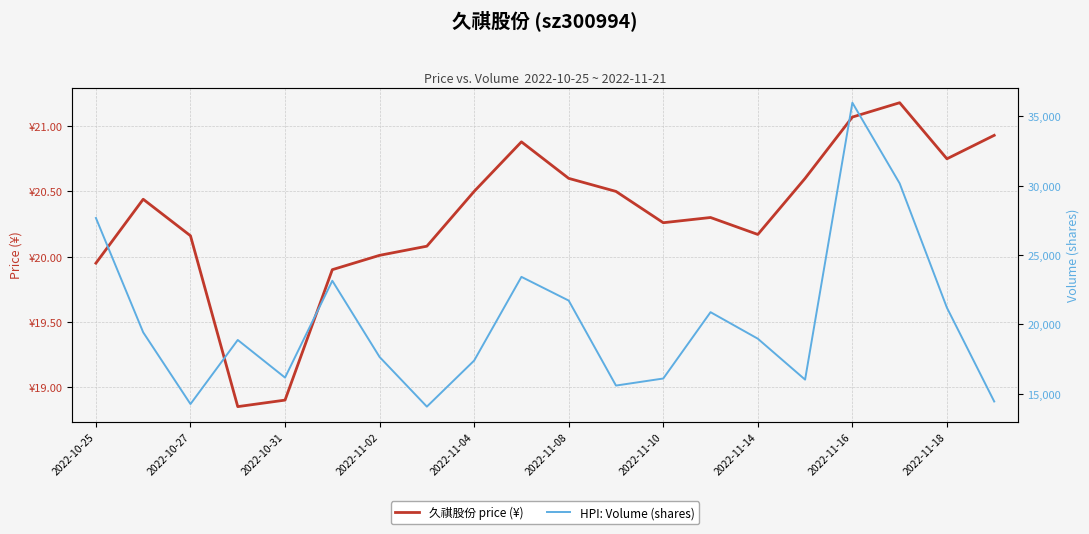

True or false: volume has a value of 27670.0 at 2022-10-25.

True